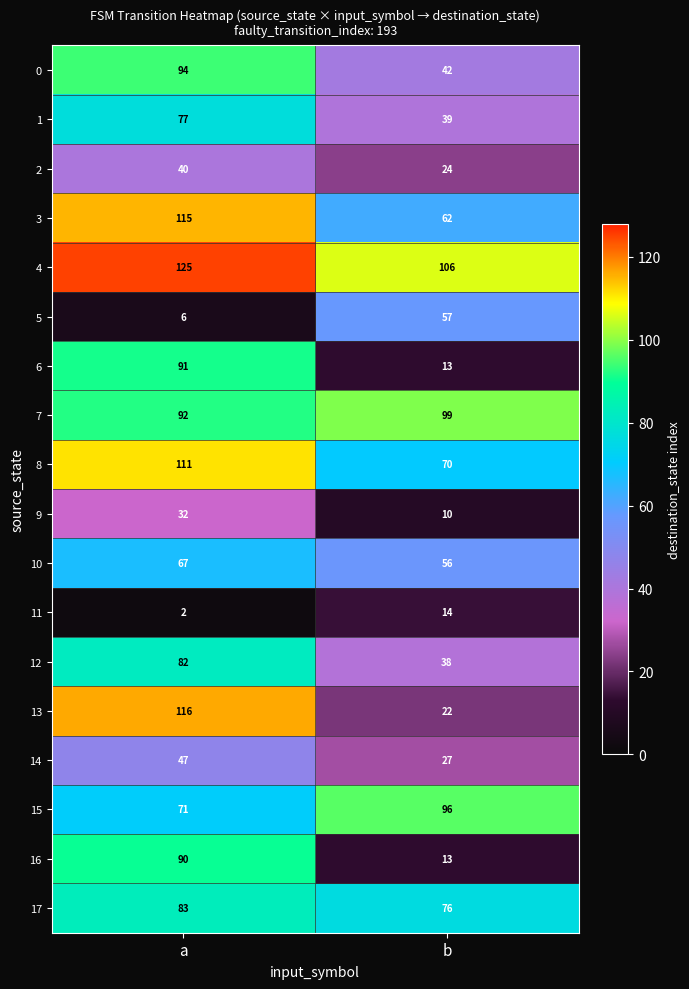

What is the difference between the highest and lowest values at a?

123